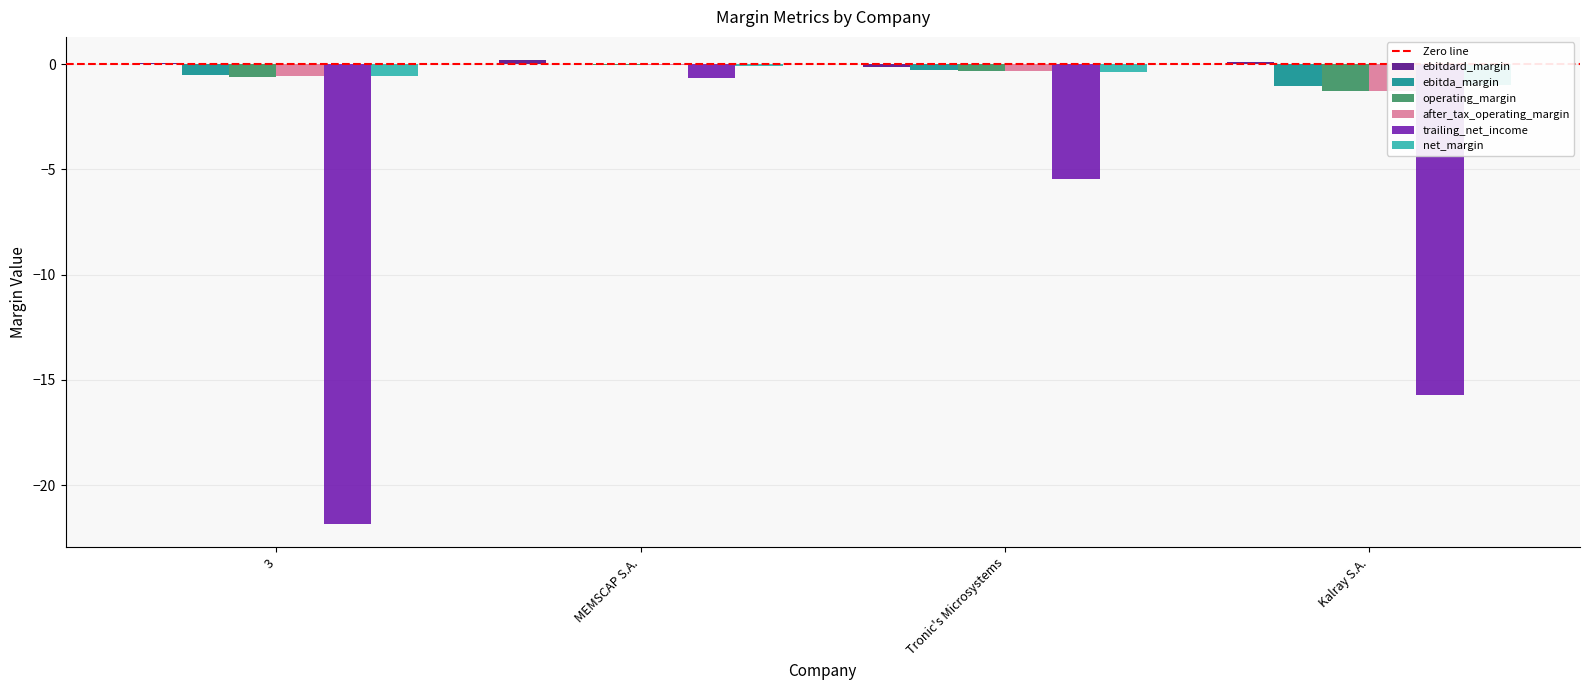

What is the total value across all series at MEMSCAP S.A.?

-0.6